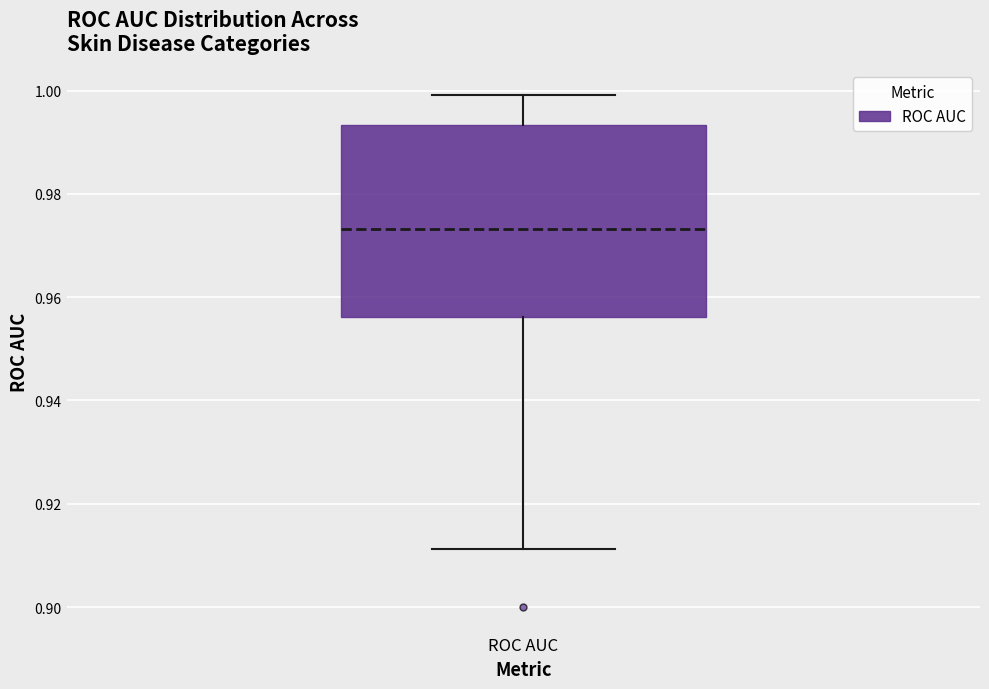

Transcribe this box plot: give where the median line is, the range the box spans, and where the two whiskers end, as read against the y-axis. The values are not printed on the chart, so give them approximately, as read against the axis.

median 0.974, box 0.956 to 0.994, whiskers 0.912 to 1.000